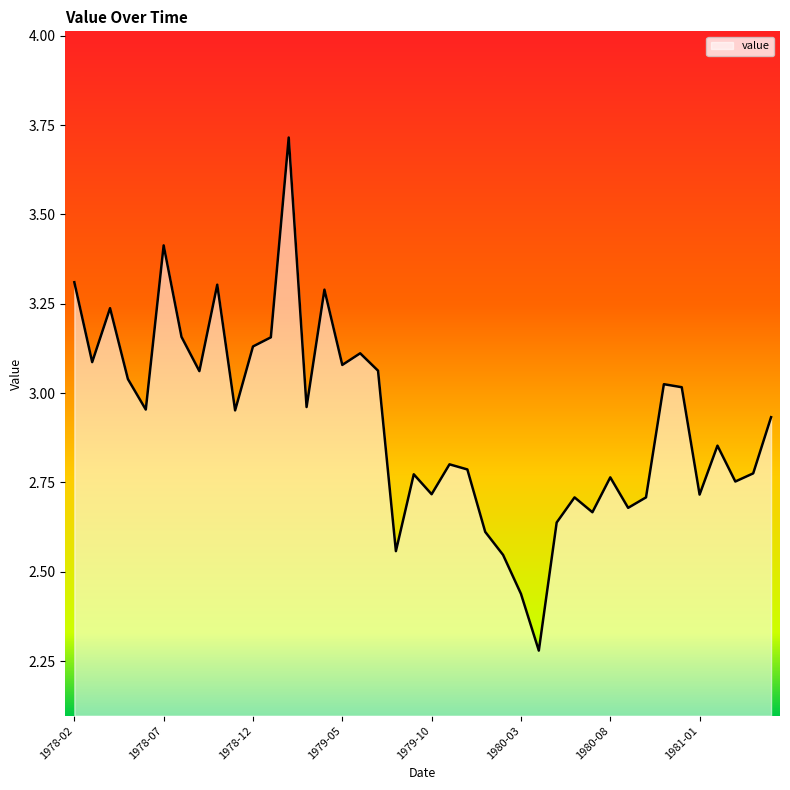

What is the difference between the maximum and minimum values?

1.4